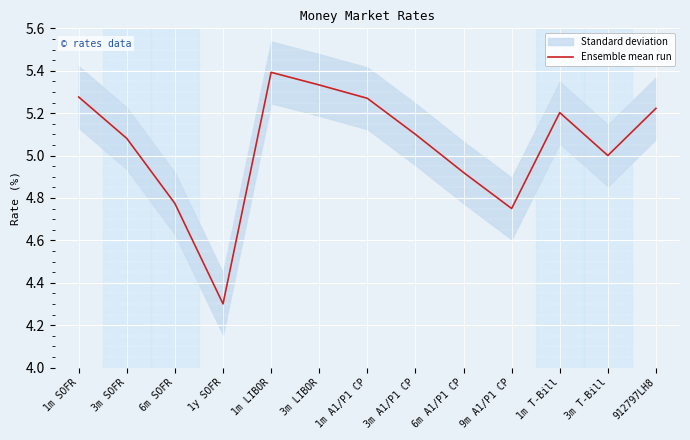

Is this an area chart (filled region under the line)?

No